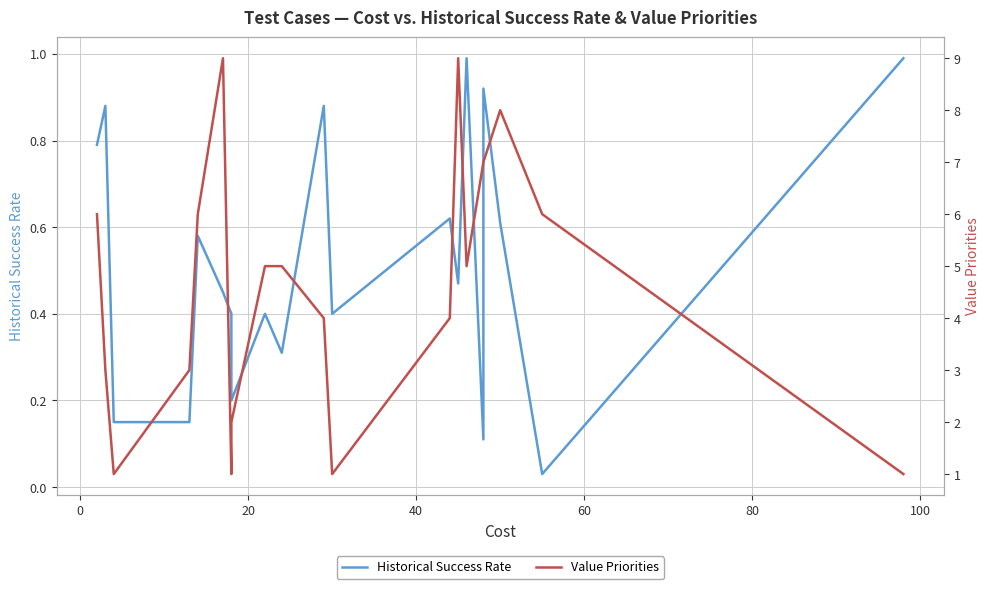

What is the average value of the Value Priorities series?

4.7